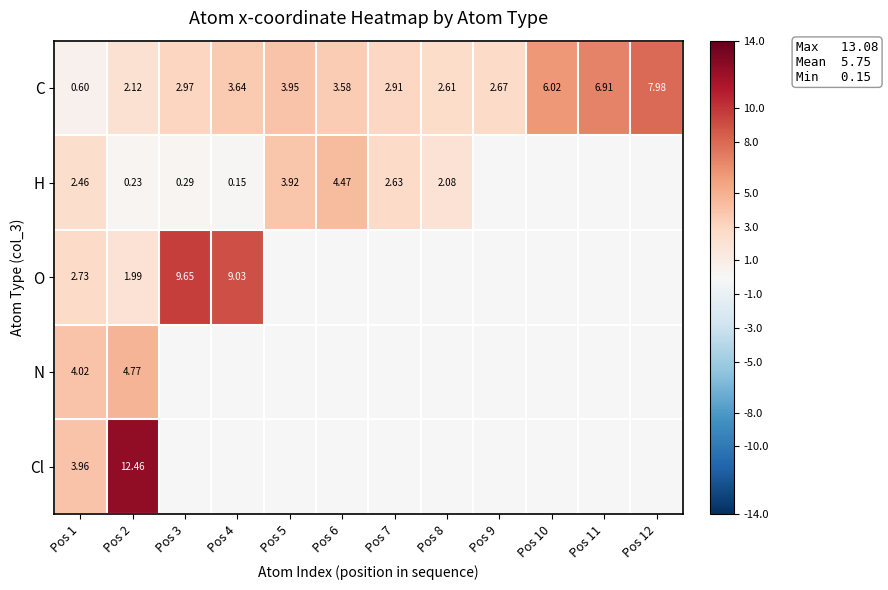

Rank the series at Pos 1 from highest to lowest value.

N, Cl, O, H, C